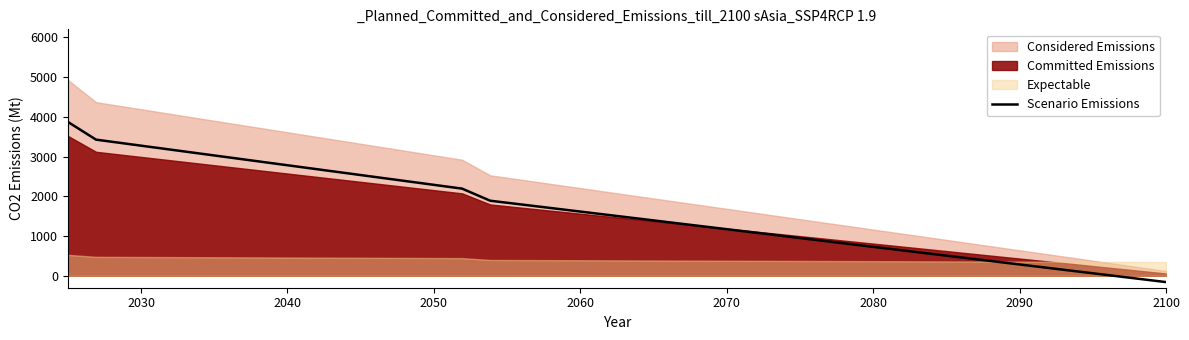

Does the chart display data point markers on the line(s)?

No